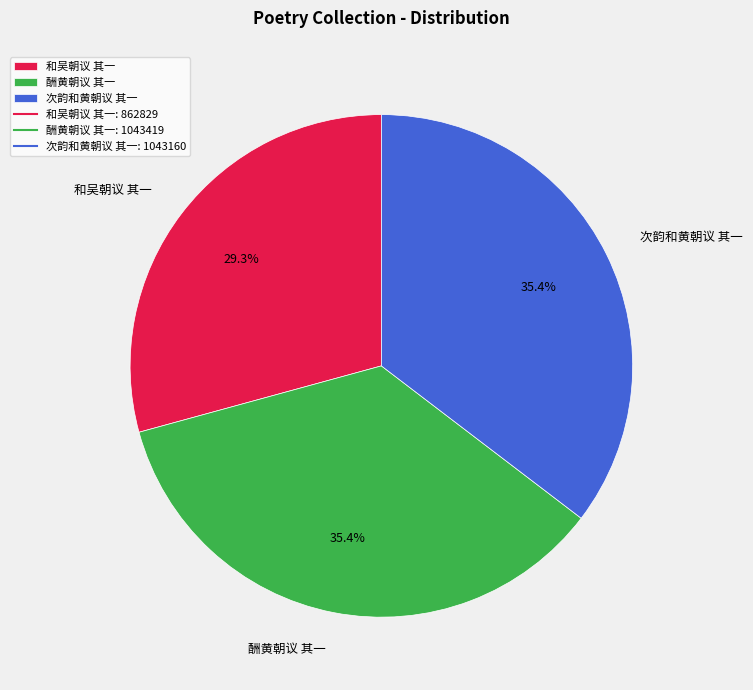

True or false: 次韵和黄朝议 其一 accounts for 21% of the total.

False